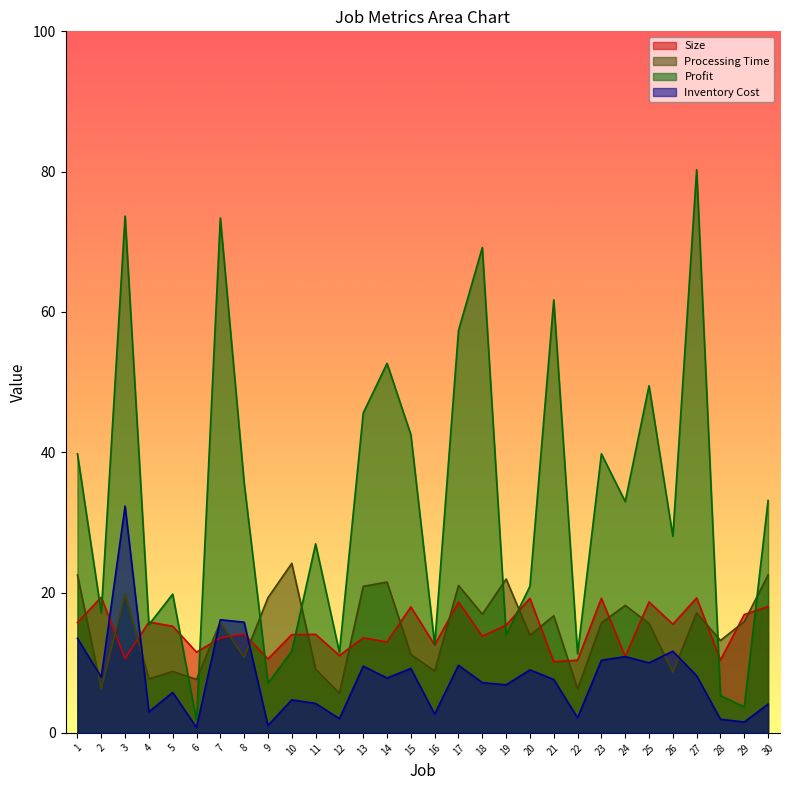

Which series has the largest total across all categories?

Profit